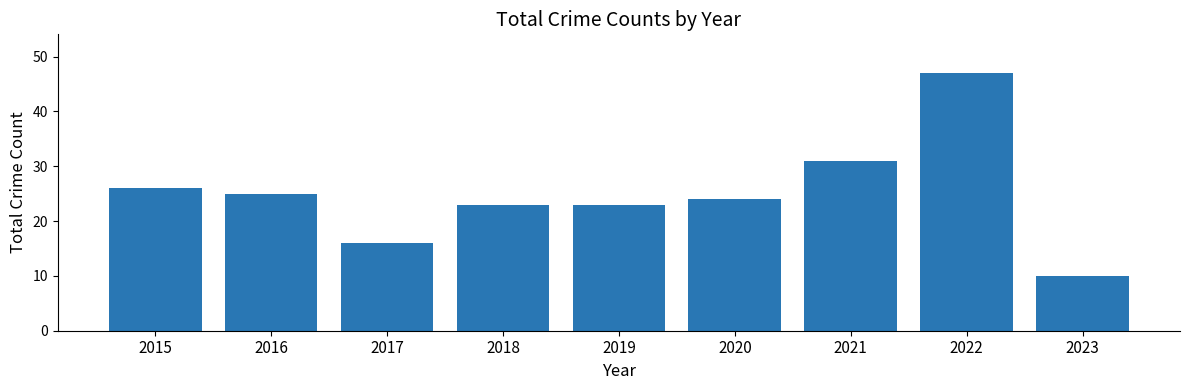

What is the difference between the second highest and minimum values?

21